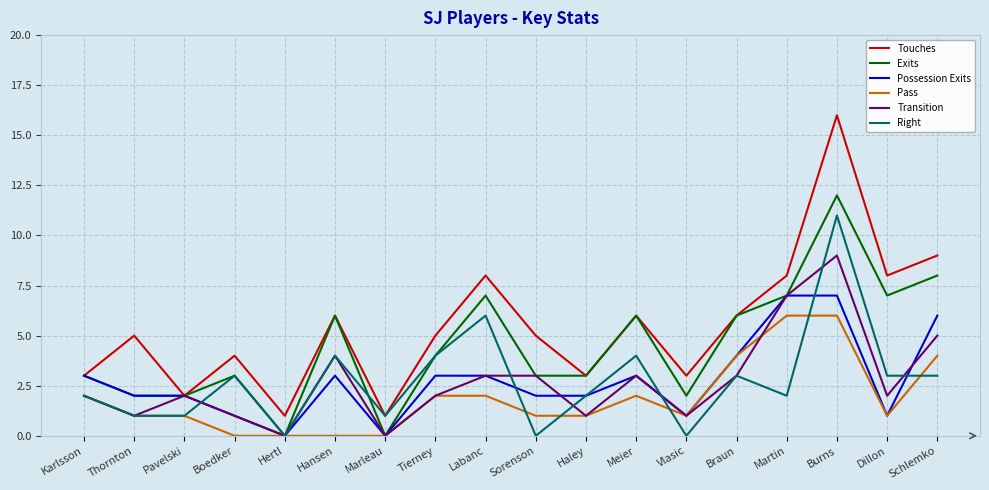

Does the chart have visible grid lines?

Yes